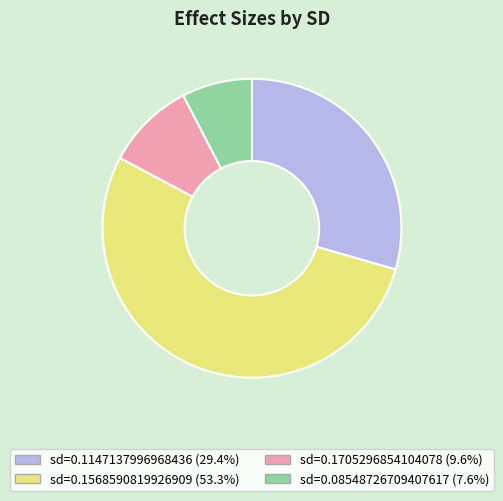

Do sd=0.1705296854104078 (9.6%) and sd=0.1147137996968436 (29.4%) together represent more than half of the pie?

No